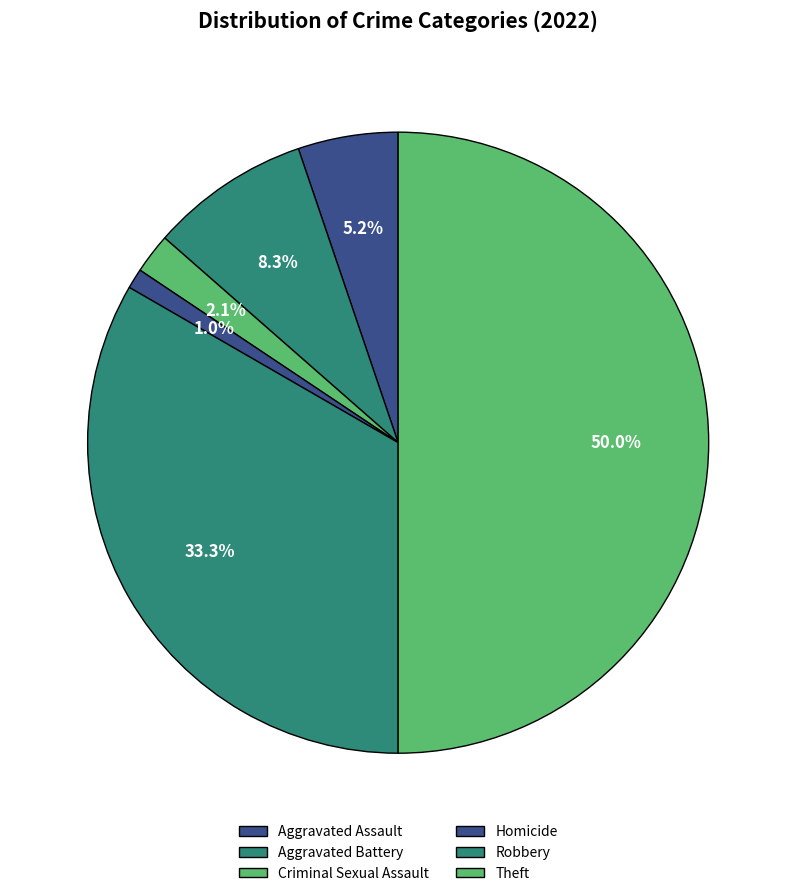

Count the number of slices in the pie.

6